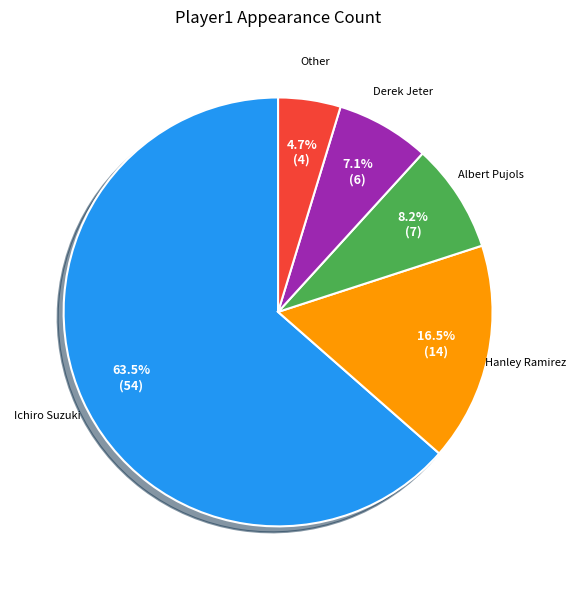

Is there any slice that represents more than half of the pie?

Yes